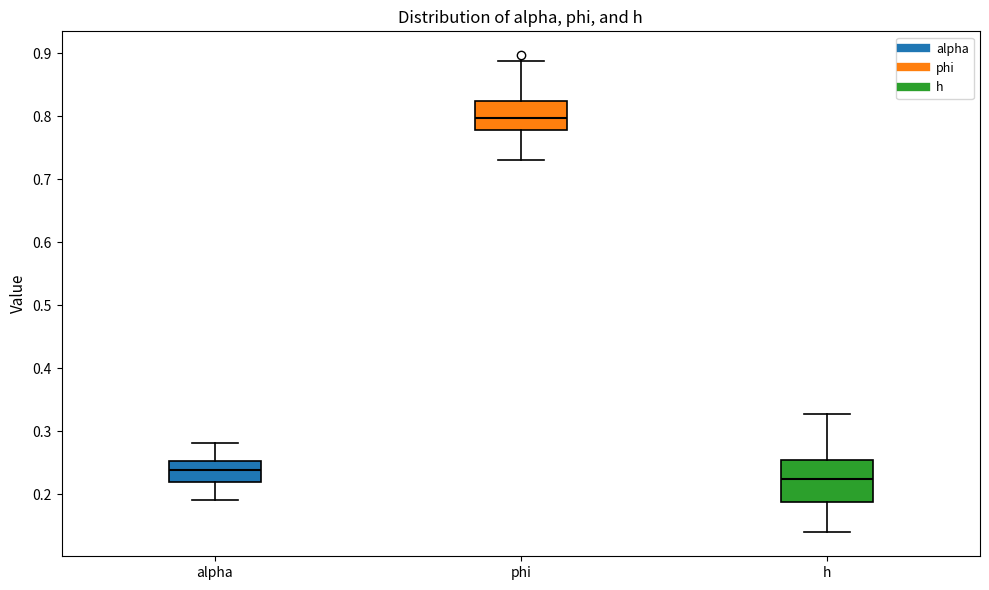

Reading left to right, transcribe this box plot: for each box, give where its median line is, the range the box spans, and where its two whiskers end, as read against the y-axis. The values are not printed on the chart, so give them approximately, as read against the axis.

alpha: median 0.24, box 0.22 to 0.25, whiskers 0.19 to 0.28
phi: median 0.80, box 0.78 to 0.82, whiskers 0.73 to 0.89
h: median 0.22, box 0.19 to 0.25, whiskers 0.14 to 0.33